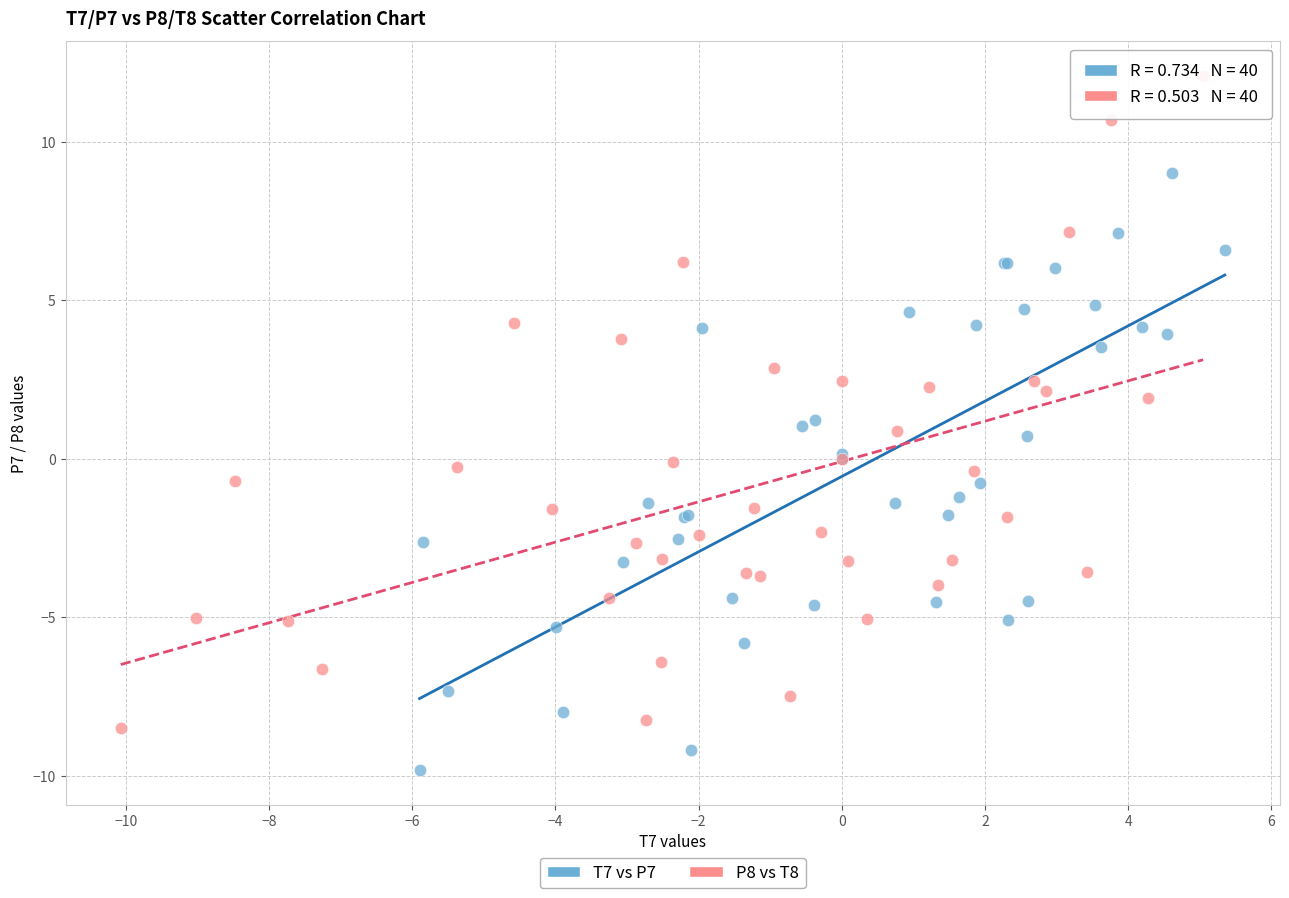

Which series contains the lowest Y value?

T7 vs P7